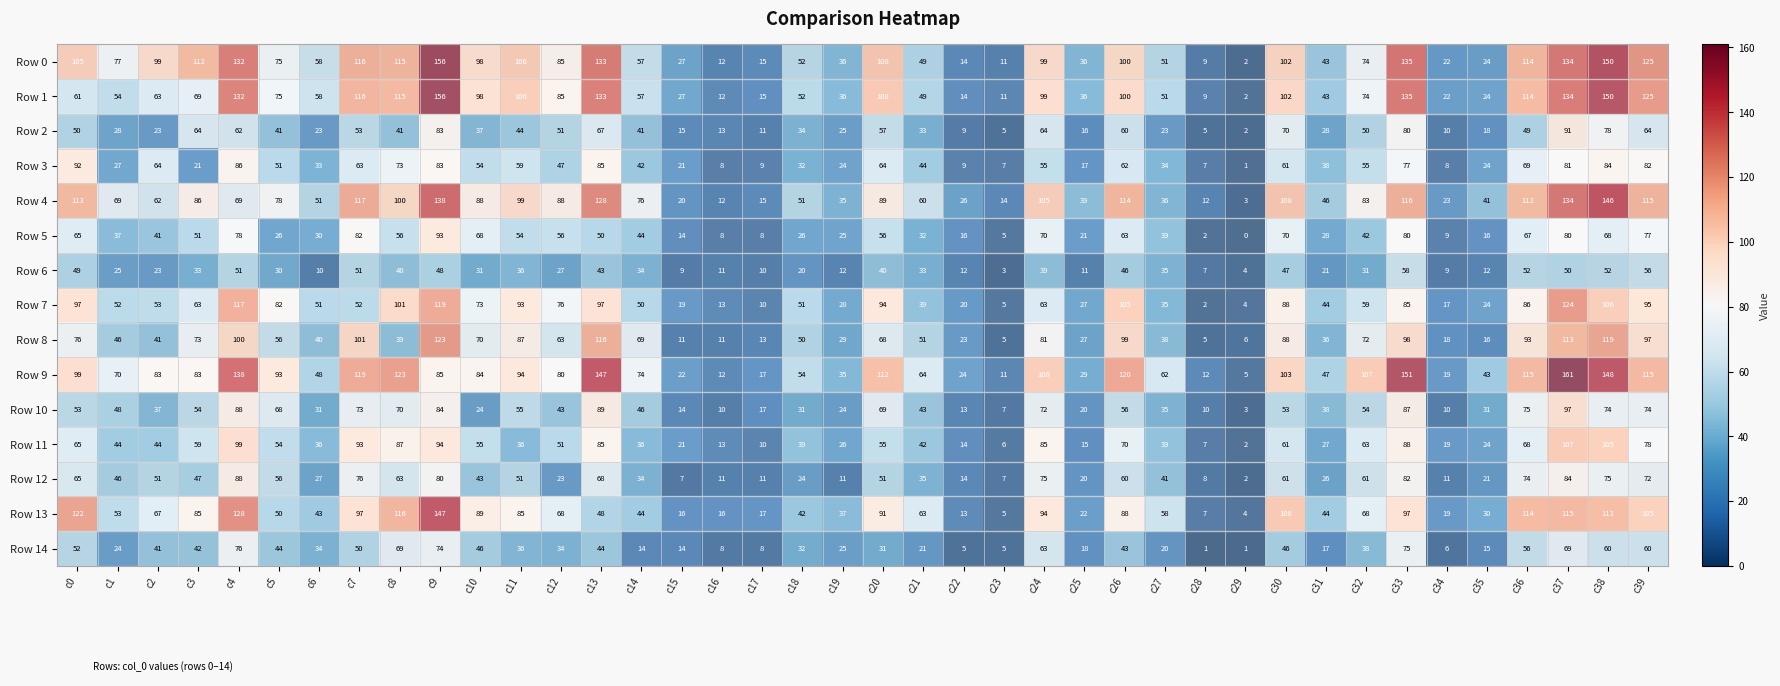

At which label does Row 13 first exceed 67?

c0